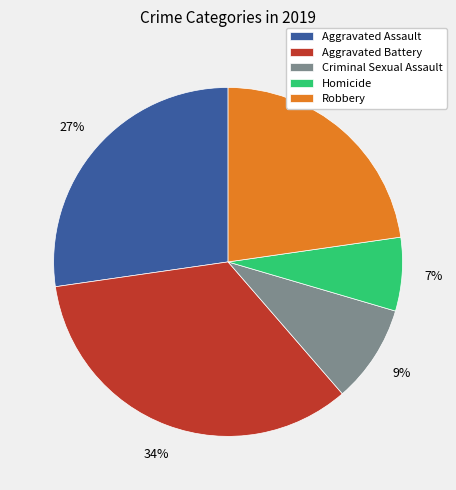

Between Aggravated Assault and Criminal Sexual Assault, which is larger?

Aggravated Assault